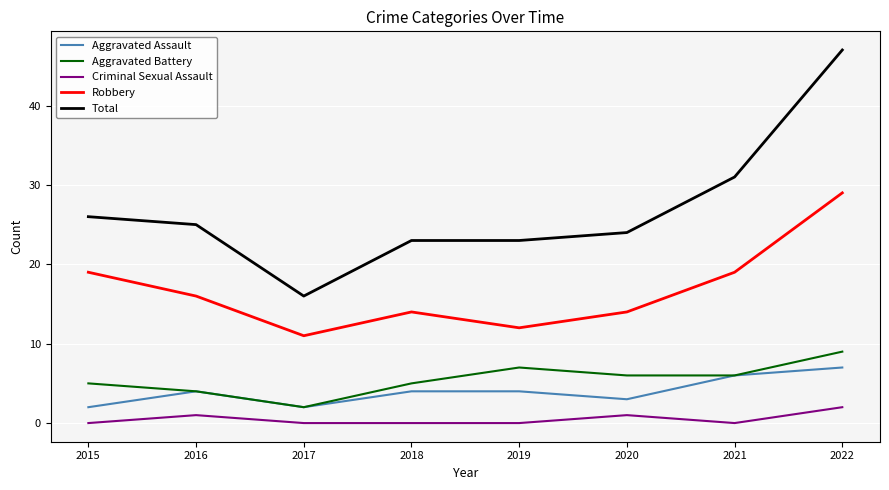

Count the number of categories in the chart.

8